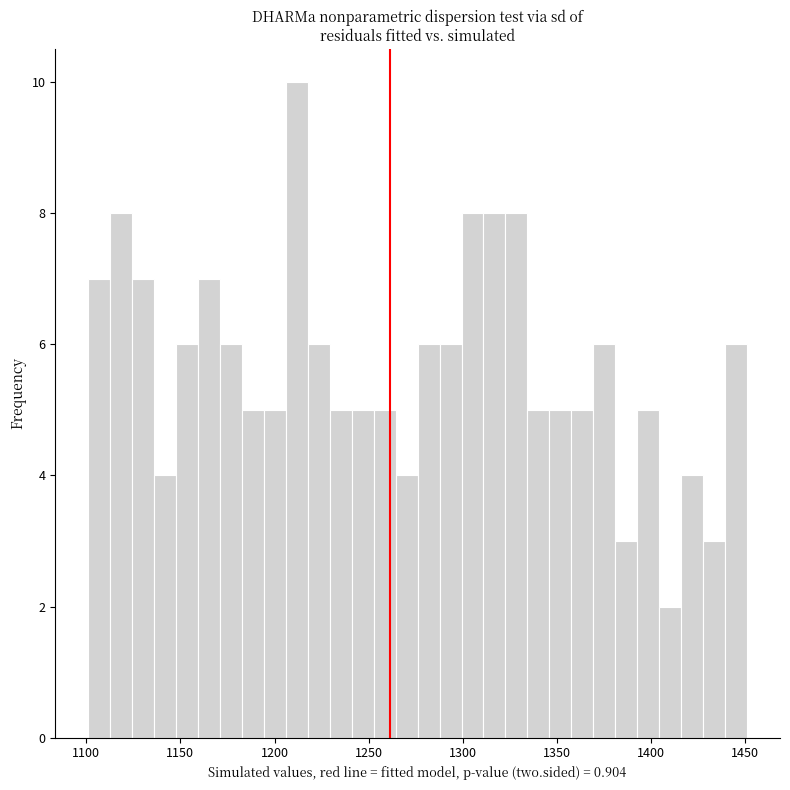

Around what value on the x-axis is the tallest bar? Give the approximate position of its centre, as read against the axis.

1210